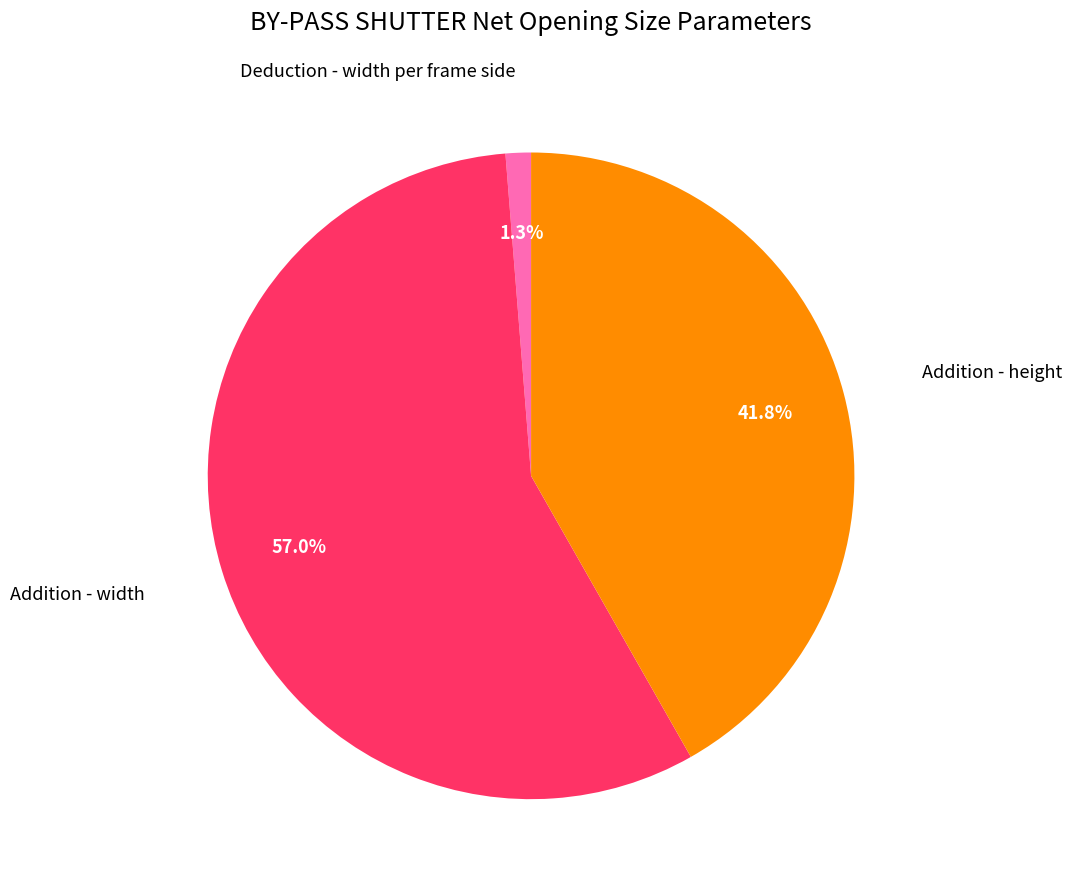

Does any single category account for the majority?

Yes